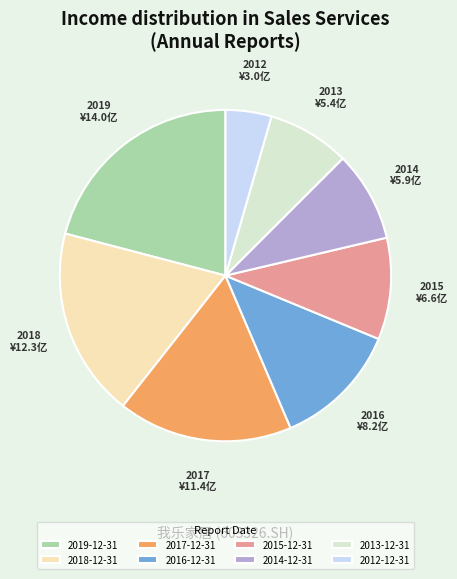

Do 2018-12-31 and 2017-12-31 together represent more than half of the pie?

No